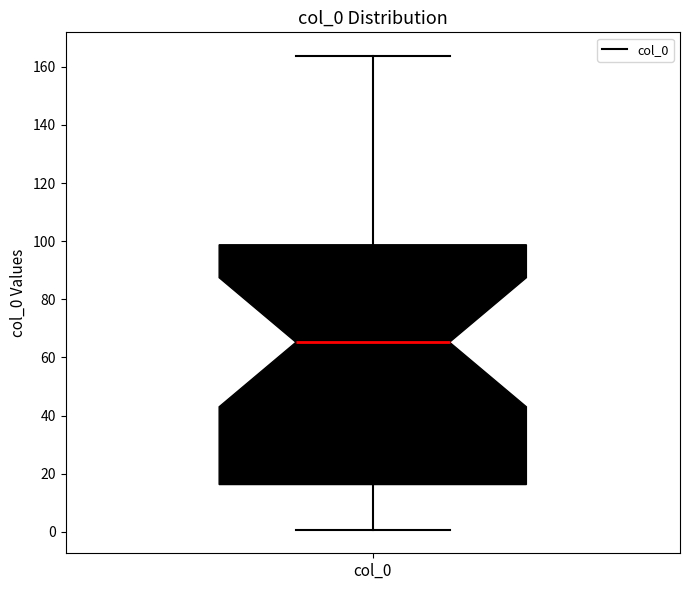

Read this box plot against the y-axis: the position of the median line, the range covered by the box, and the ends of both whiskers. The values are not printed on the chart, so give them approximately, as read against the axis.

median 66, box 16 to 98, whiskers 0 to 164